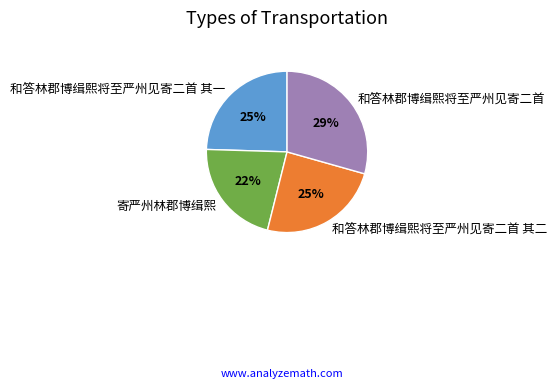

Do 和答林郡博缉熙将至严州见寄二首 and 寄严州林郡博缉熙 together represent more than half of the pie?

Yes